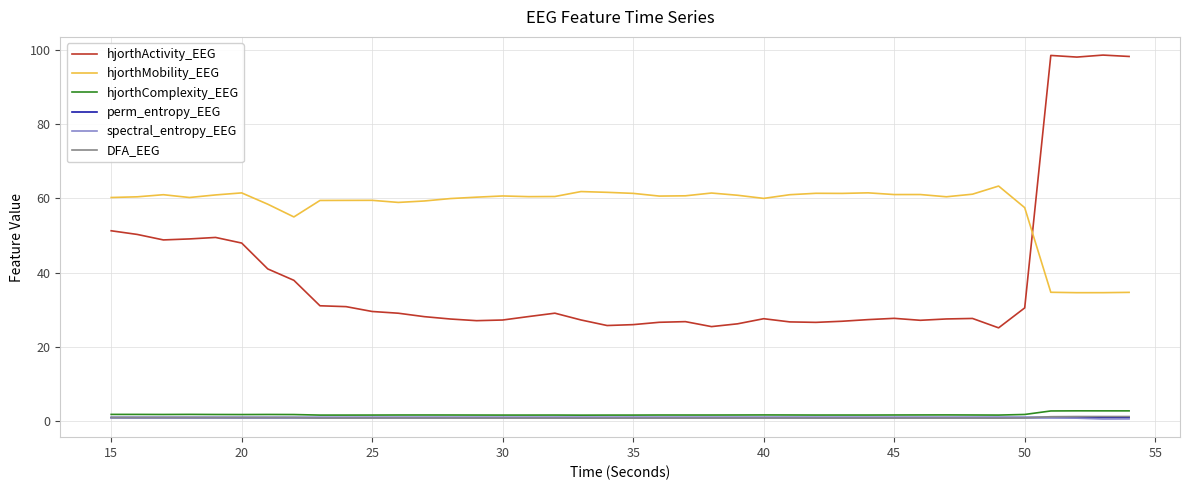

Count the spectral_entropy_EEG values in the range 0 to 1.

40